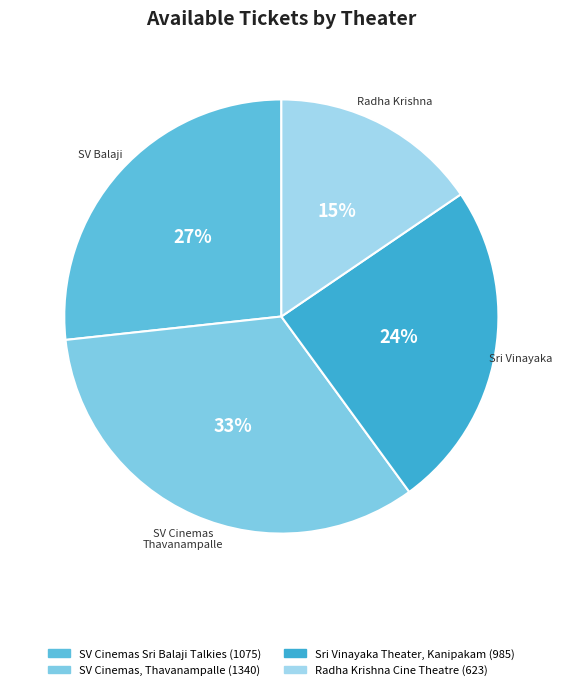

How many slices are in this pie chart?

4